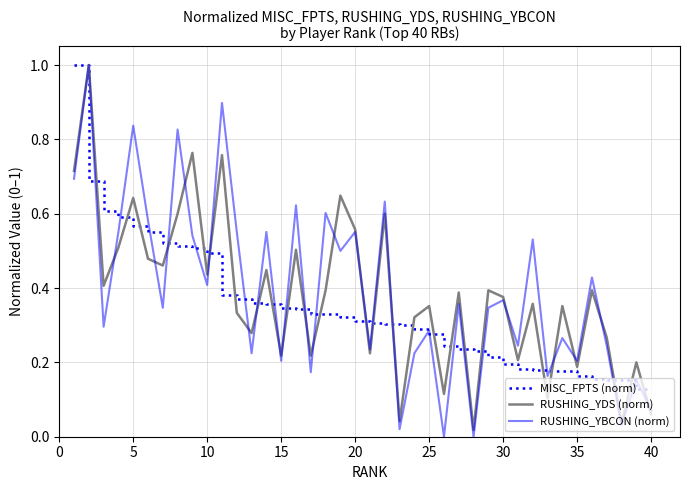

Which series has the widest spread of values?

RUSHING_YBCON (norm)